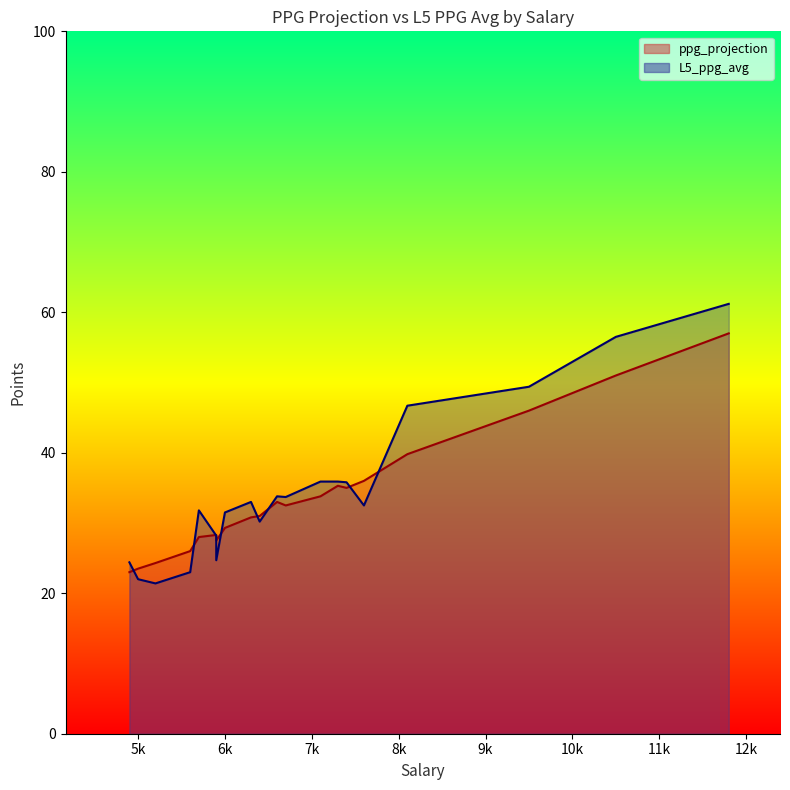

At which category is the sum across all series the highest?

11800